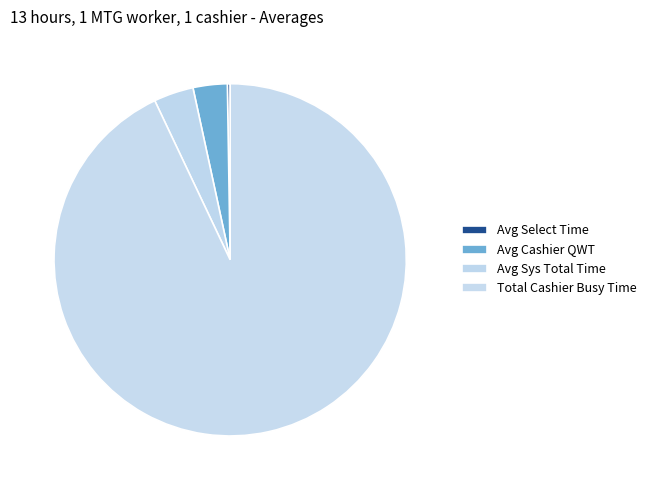

What is the largest slice in the pie chart?

Total Cashier Busy Time